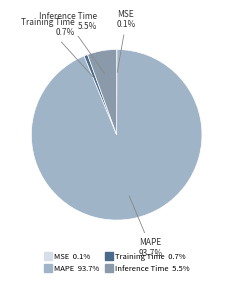

To the nearest percent, what percentage of the pie is Training Time?

1%